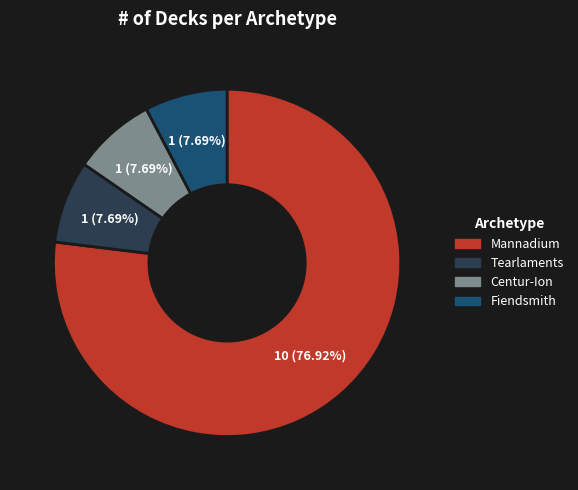

Which has a higher value, Mannadium or Tearlaments?

Mannadium